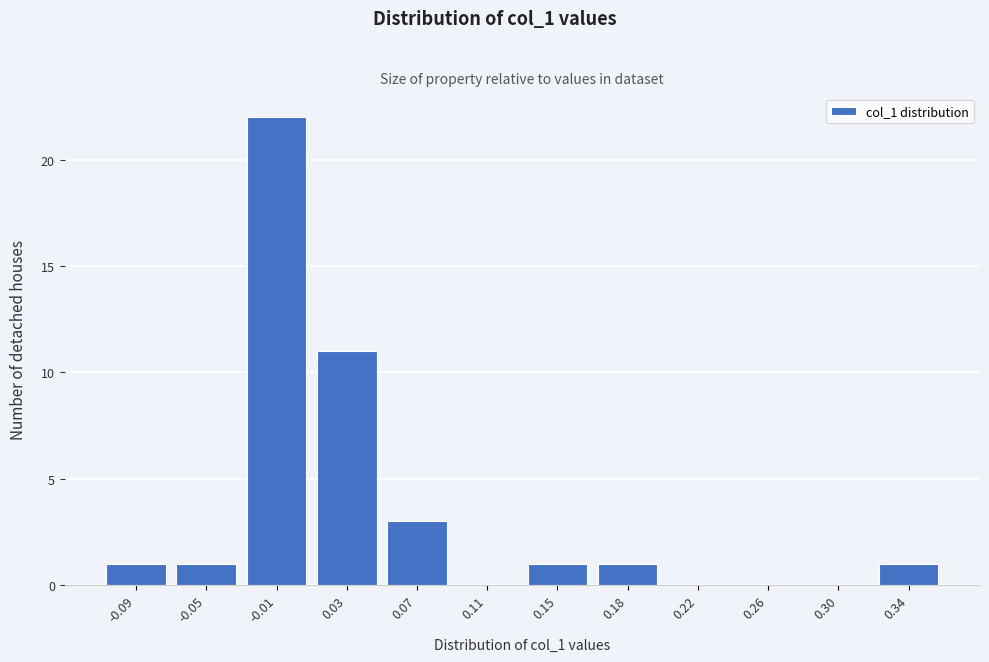

Reading left to right, transcribe all the data shown in this chart.

-0.09=1	-0.05=1	-0.01=22	0.03=11	0.07=3	0.11=0	0.15=1	0.18=1	0.22=0	0.26=0	0.30=0	0.34=1